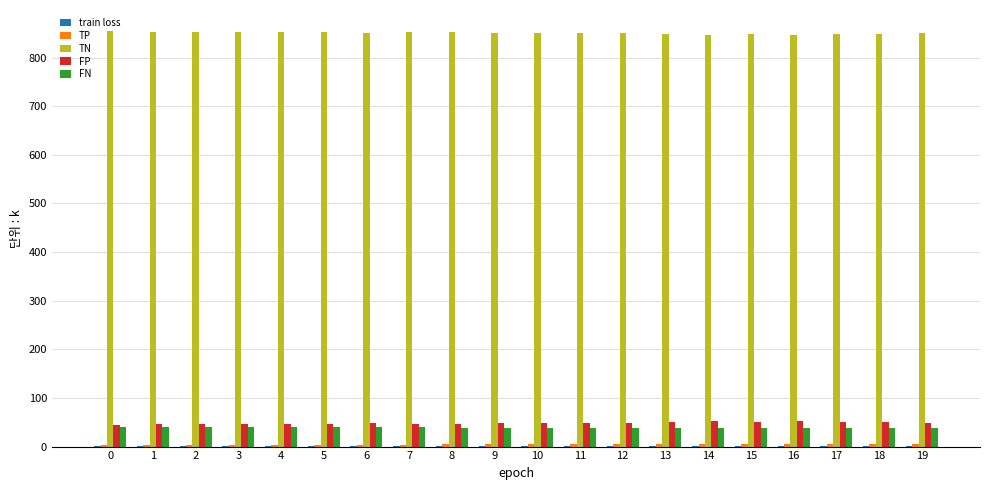

What is the maximum value for FN?

41.0